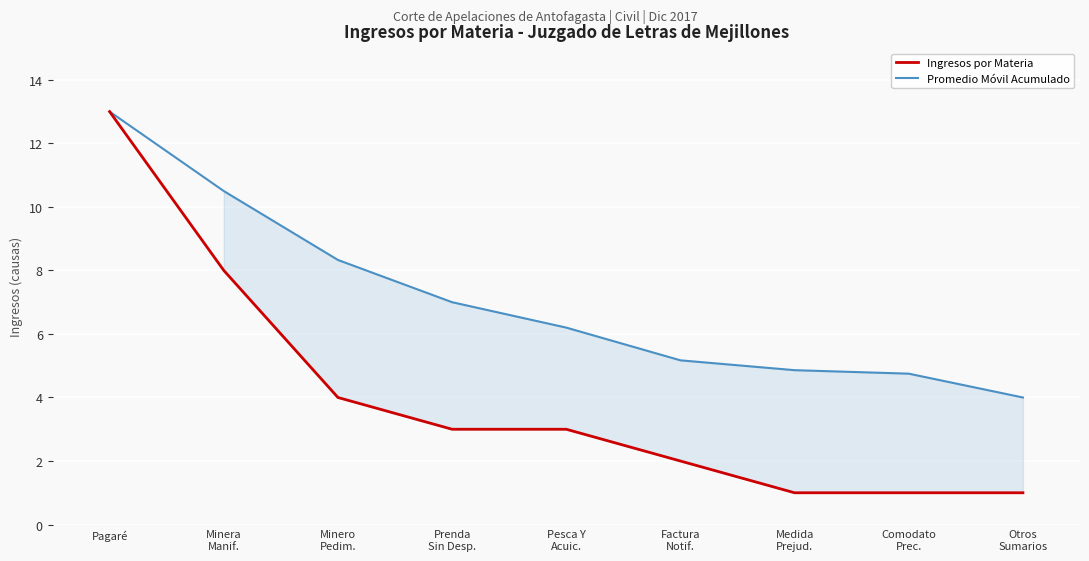

Which category has the lowest value across all series?

Medida
Prejud.